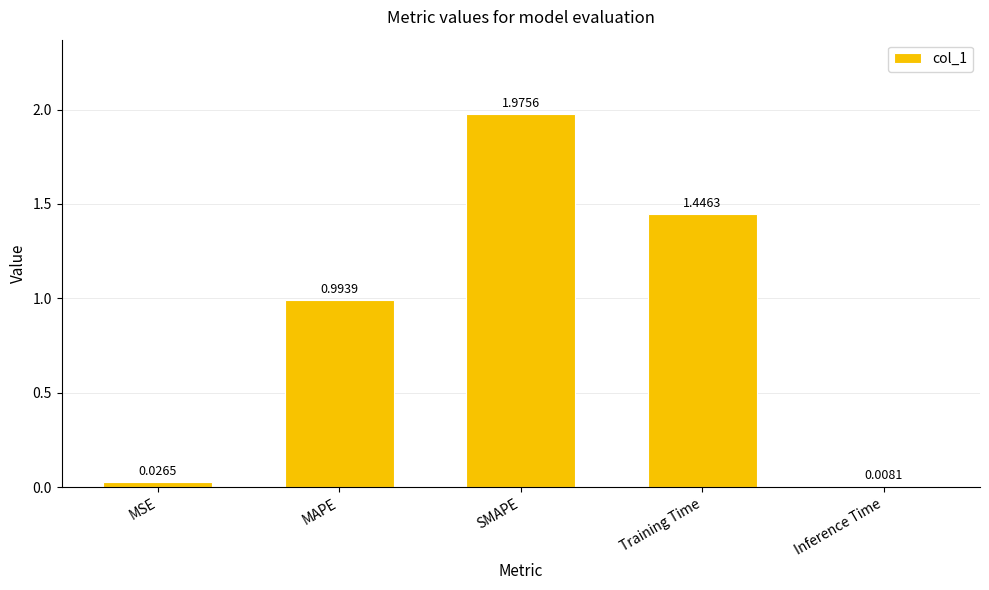

What is the change in value from MAPE to Training Time?

+0.5